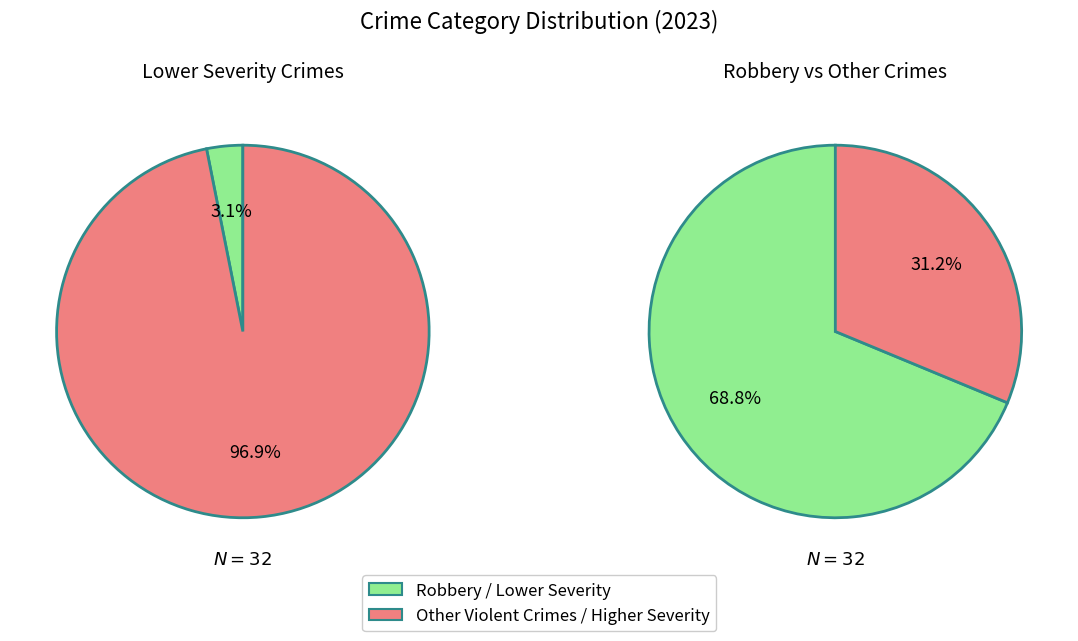

How many segments does this pie chart have?

4